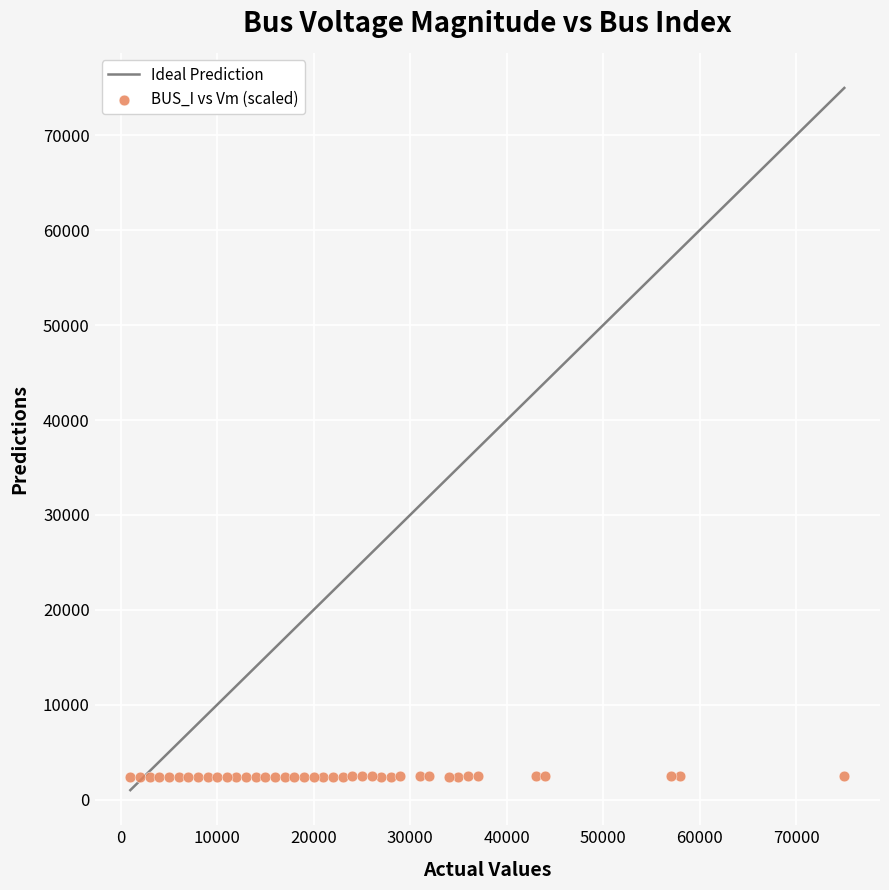

What is the range of Y values (max minus min)?

47.2